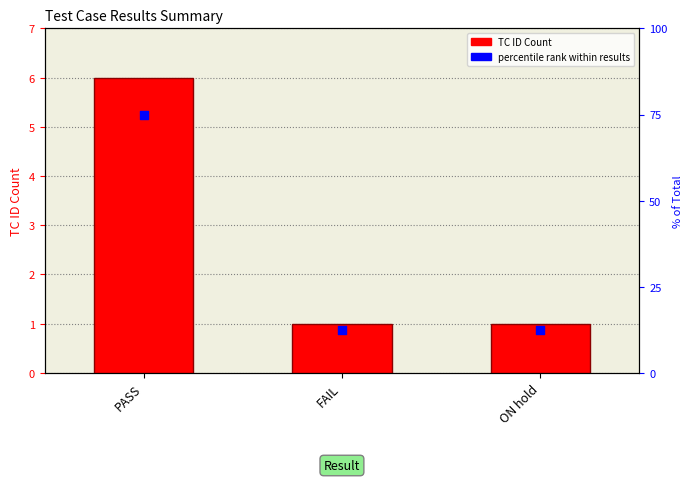

Which series has the largest total across all categories?

percentile rank